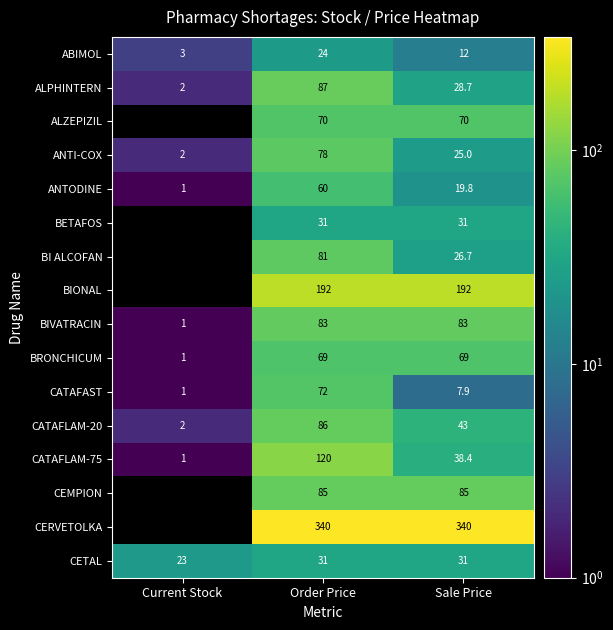

The CEMPION series shows 0.0 at Current Stock. True or false?

True